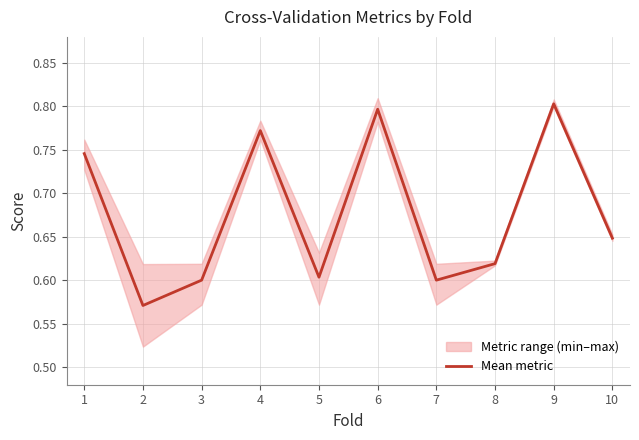

Is it true that the value at 1 is 0.7?

True